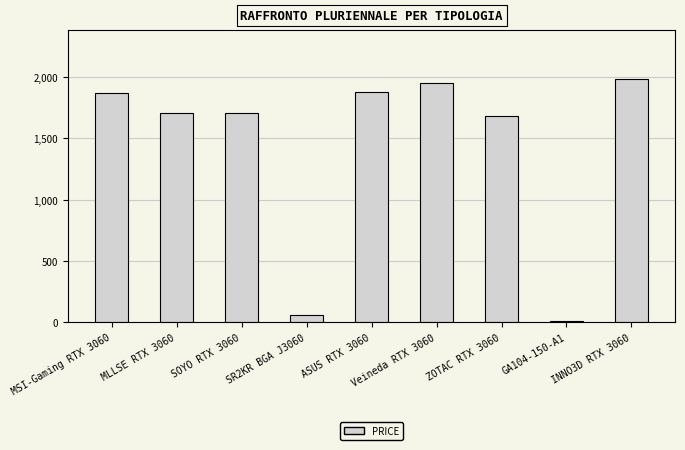

What is the sum of all values?

12847.2